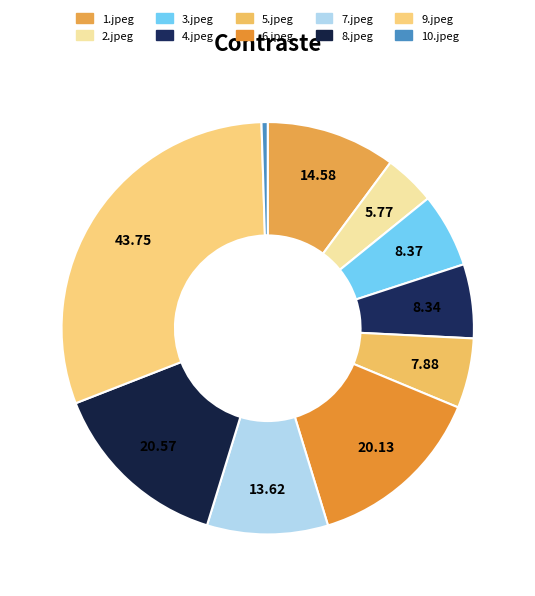

To the nearest percent, what is the combined percentage of 4.jpeg and 10.jpeg?

6%